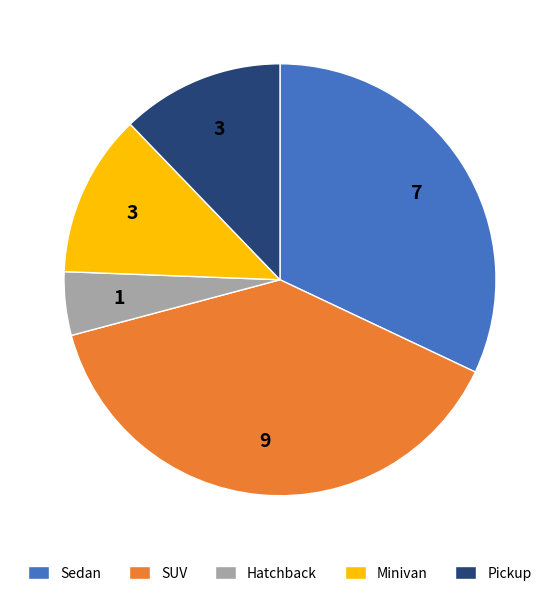

Does Pickup represent more than half of the total?

No